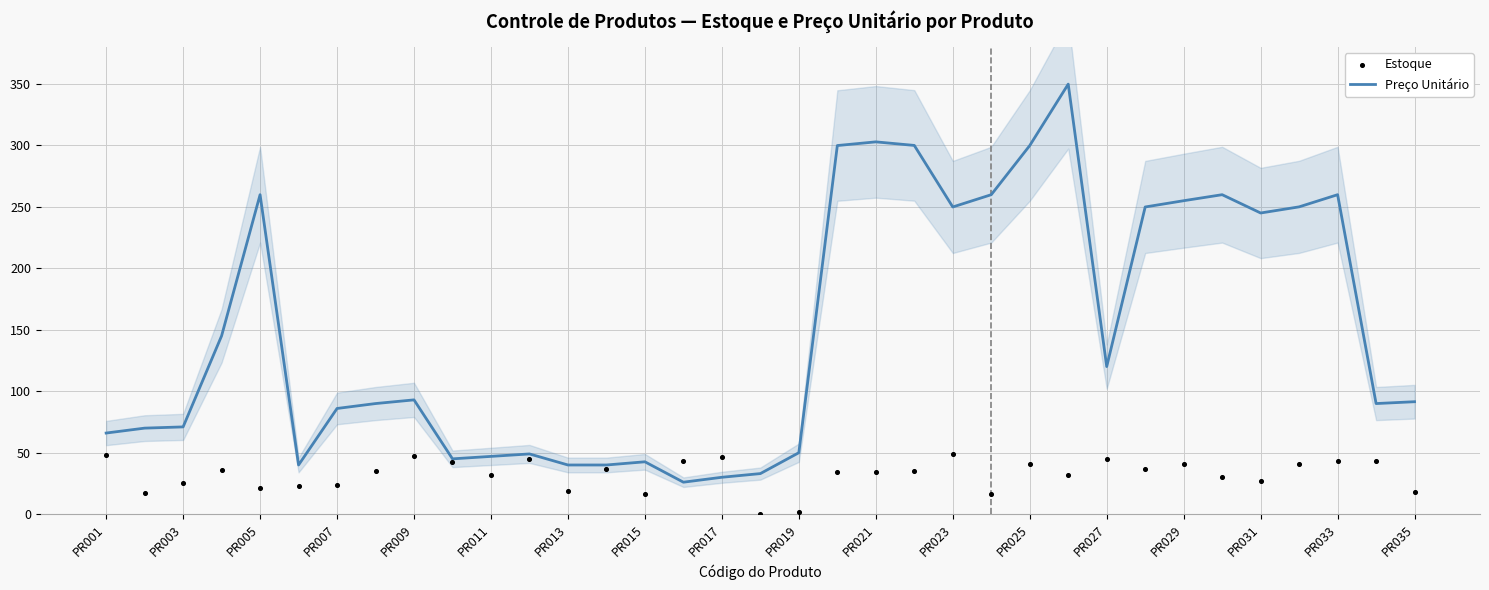

Which series has the widest spread of Y values?

Preço Unitário